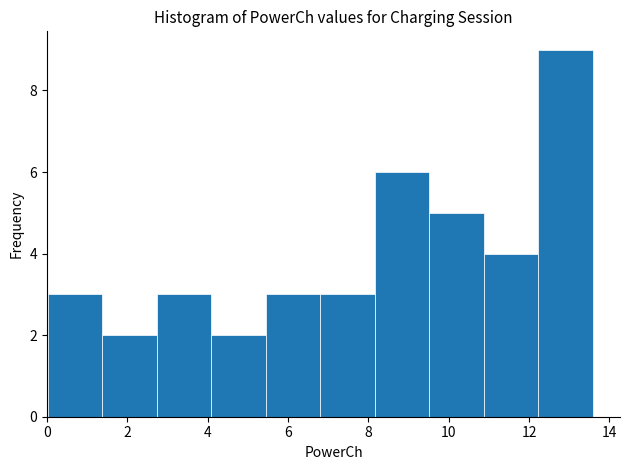

Reading left to right, list every bar in this chart as the range it spans on the x-axis followed by its height. Neither the bar edges nor the heights are printed on the chart, so give them approximately, as read against the axes.

0.0 to 1.4: 3
1.4 to 2.8: 2
2.8 to 4.0: 3
4.0 to 5.4: 2
5.4 to 6.8: 3
6.8 to 8.2: 3
8.2 to 9.6: 6
9.6 to 10.8: 5
10.8 to 12.2: 4
12.2 to 13.6: 9